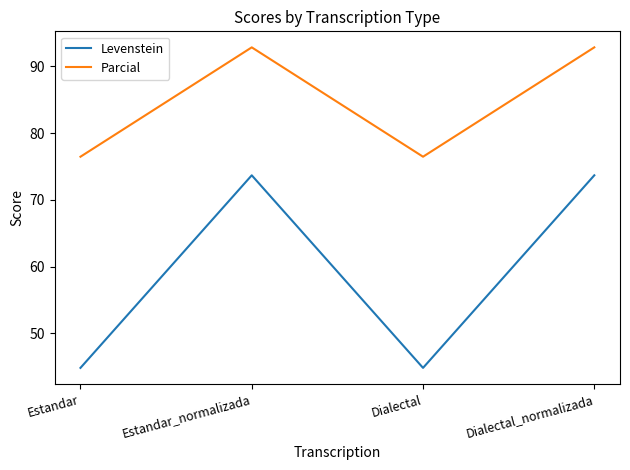

Where does the Parcial series first go above 92?

Estandar_normalizada